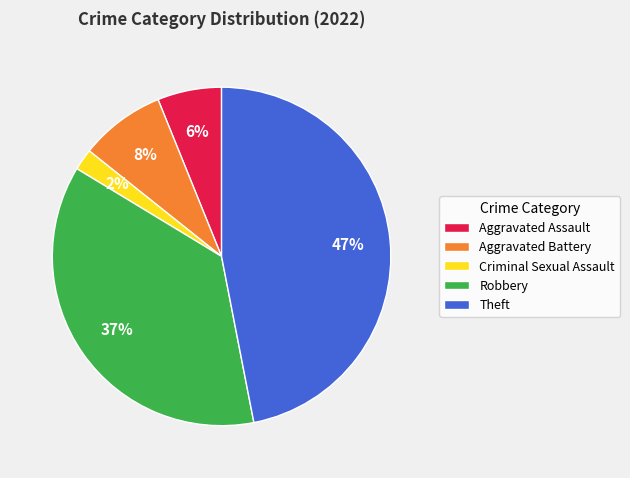

Is the sum of Aggravated Assault and Aggravated Battery greater than half?

No